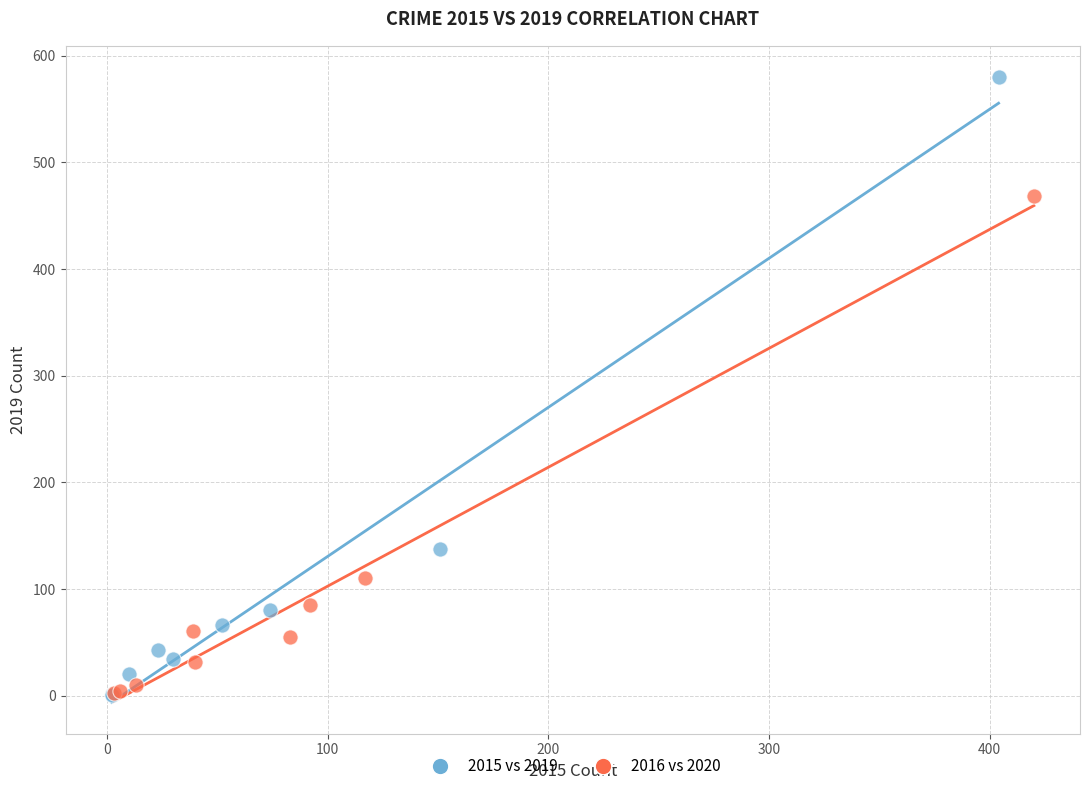

Which series has the widest spread of Y values?

2015 vs 2019